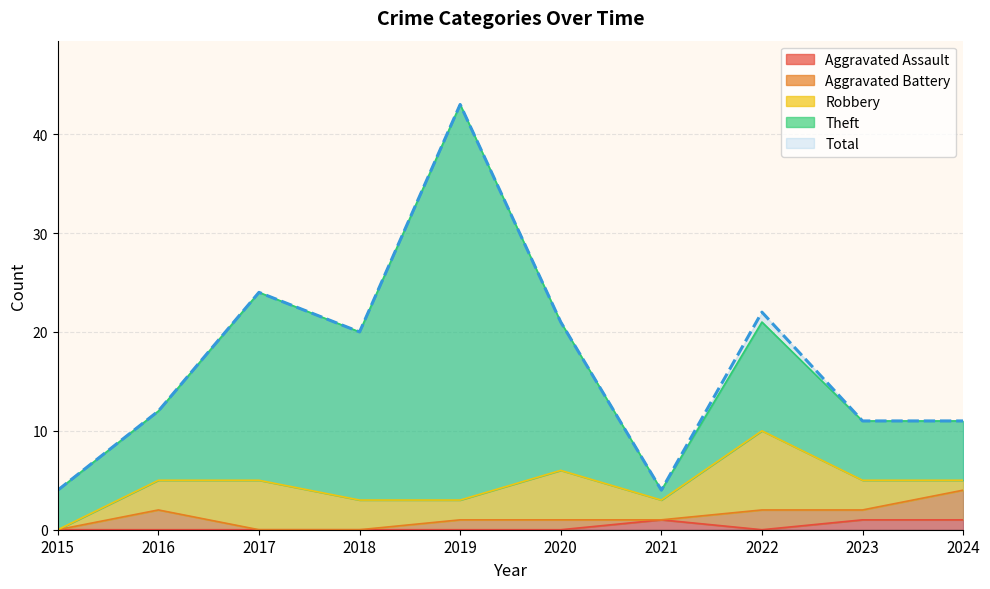

Reading left to right, what are all the values shown in this chart?

Aggravated Assault: 2015=0	2016=0	2017=0	2018=0	2019=0	2020=0	2021=1	2022=0	2023=1	2024=1
Aggravated Battery: 2015=0	2016=2	2017=0	2018=0	2019=1	2020=1	2021=0	2022=2	2023=1	2024=3
Robbery: 2015=0	2016=3	2017=5	2018=3	2019=2	2020=5	2021=2	2022=8	2023=3	2024=1
Theft: 2015=4	2016=7	2017=19	2018=17	2019=40	2020=15	2021=1	2022=11	2023=6	2024=6
Total: 2015=4	2016=12	2017=24	2018=20	2019=43	2020=21	2021=4	2022=22	2023=11	2024=11